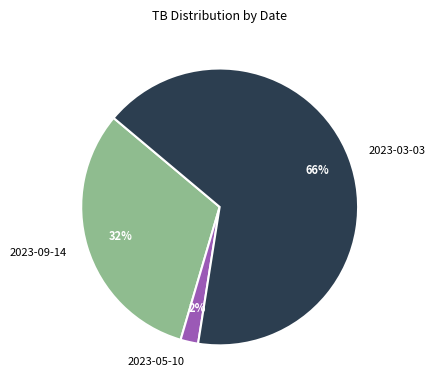

To the nearest percent, what portion does 2023-03-03 represent?

66%